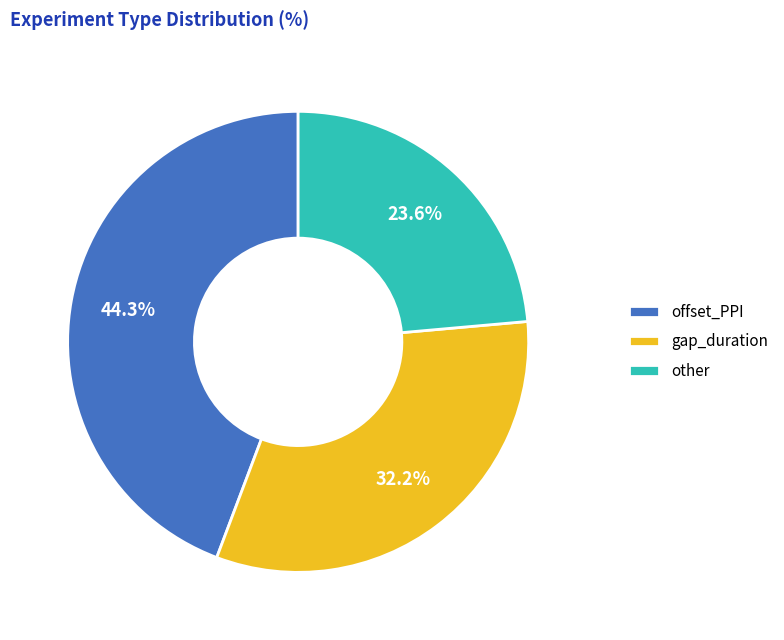

Which category has the smallest portion of the pie?

other